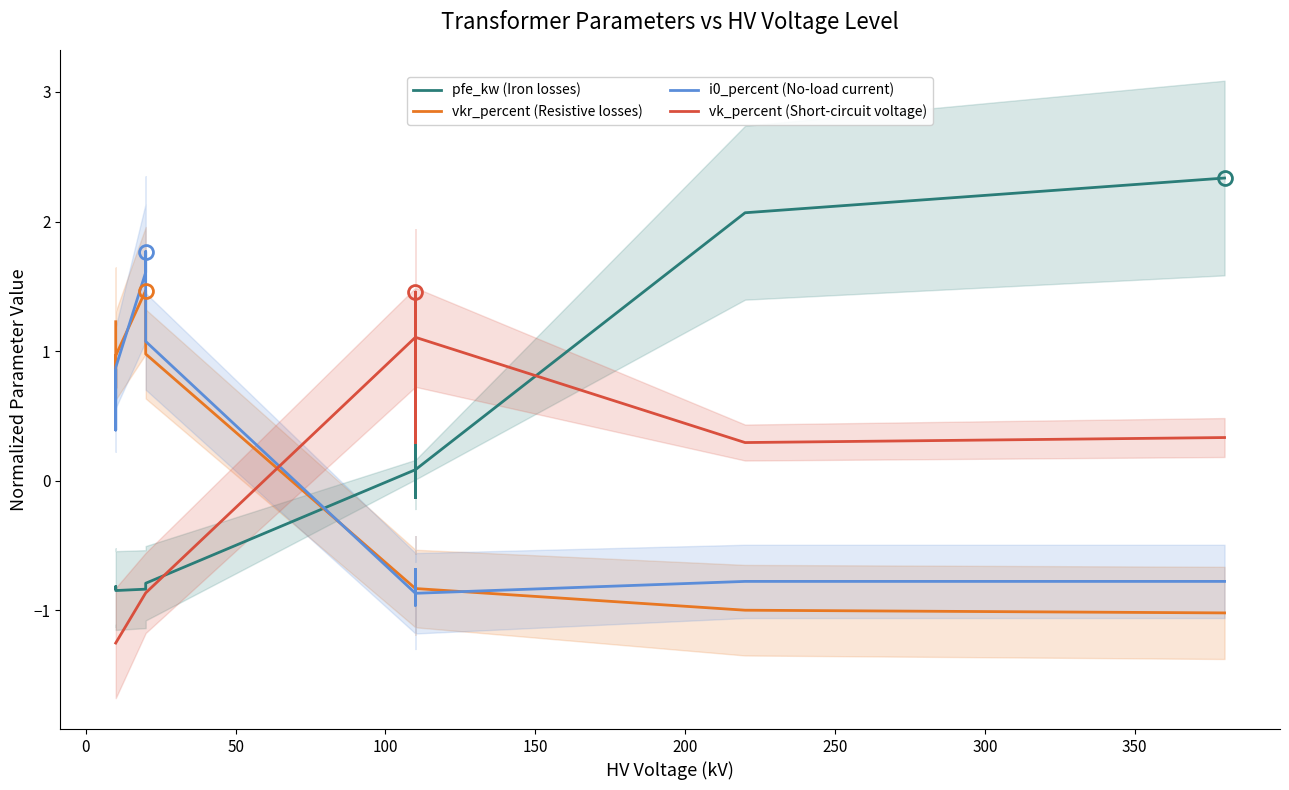

True or false: pfe_kw (Iron losses) and vk_percent (Short-circuit voltage) intersect in this chart.

True